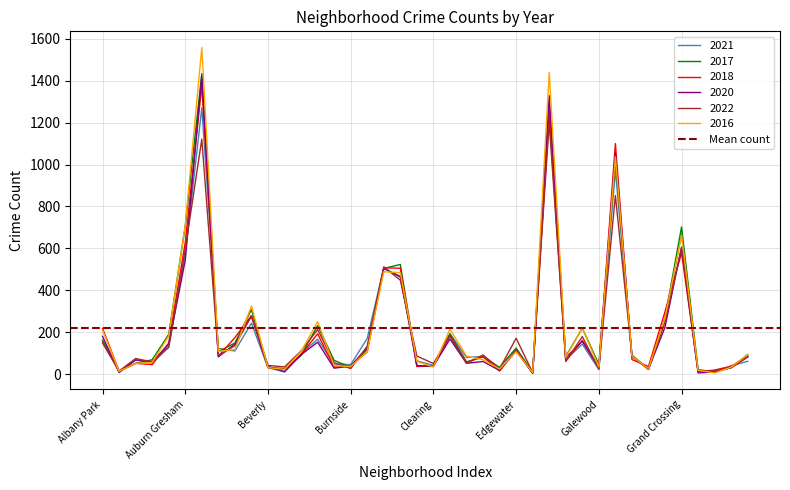

What is the maximum value shown in the chart?

1558